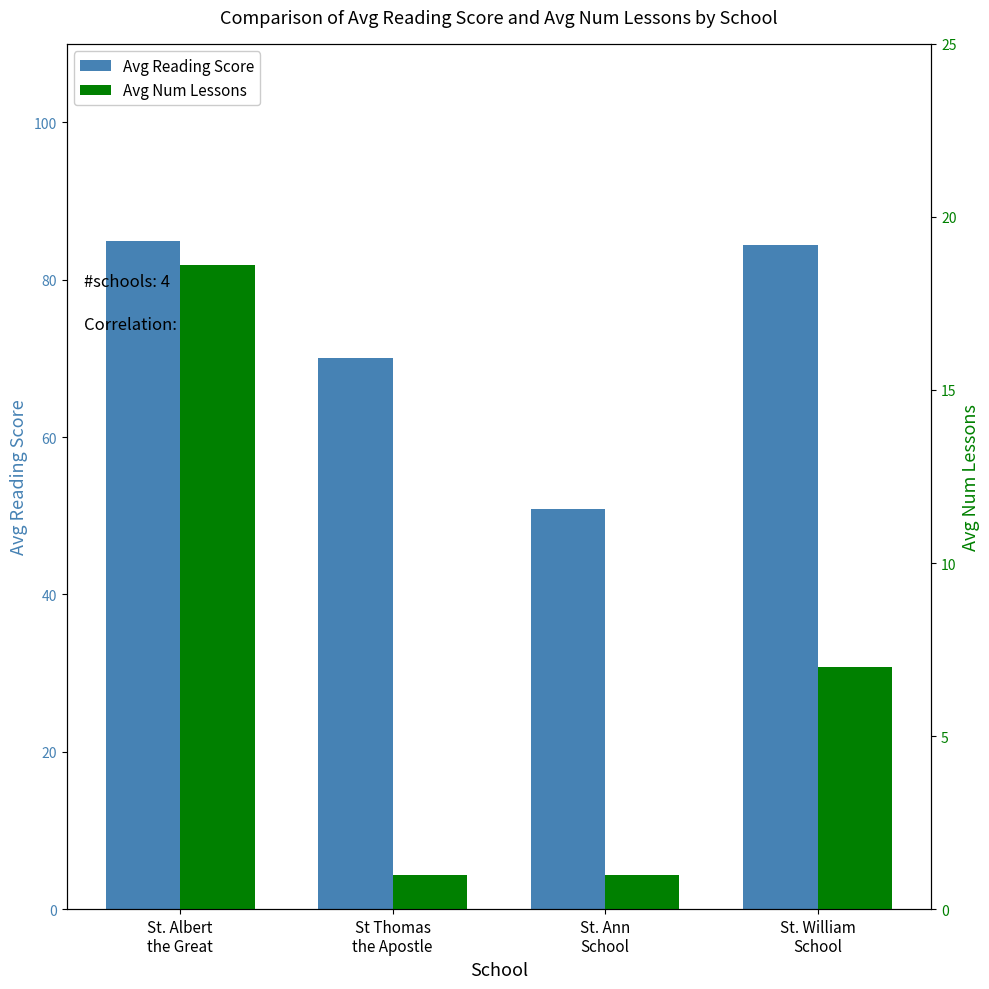

What is the spread (max minus min) of values at St. William
School?

77.4